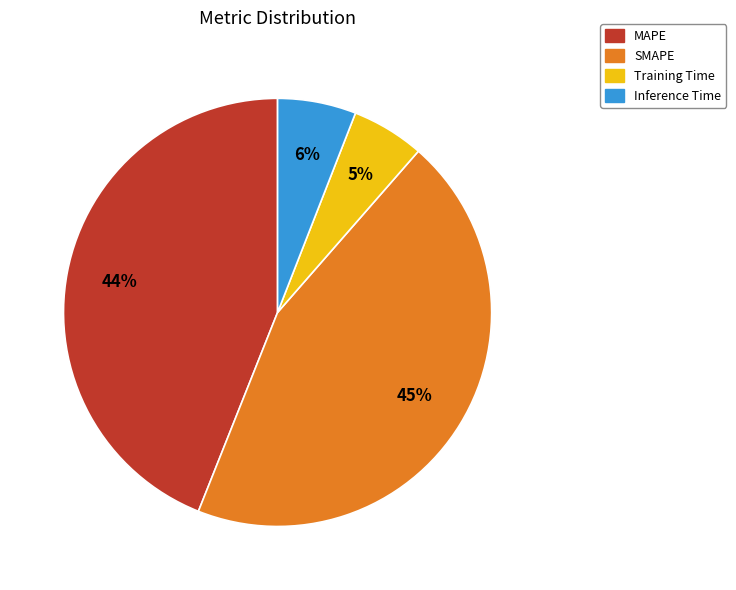

True or false: Training Time accounts for 5% of the total.

True